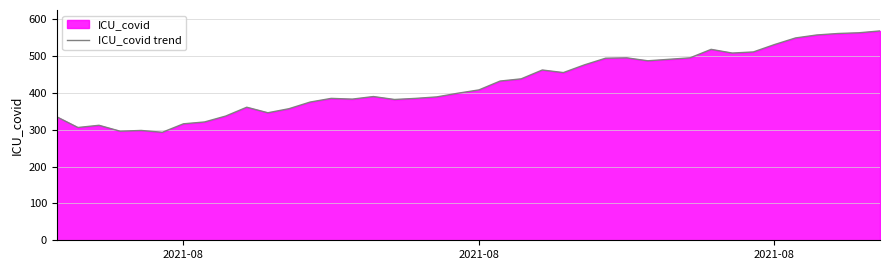

How many lines are shown in the chart?

1